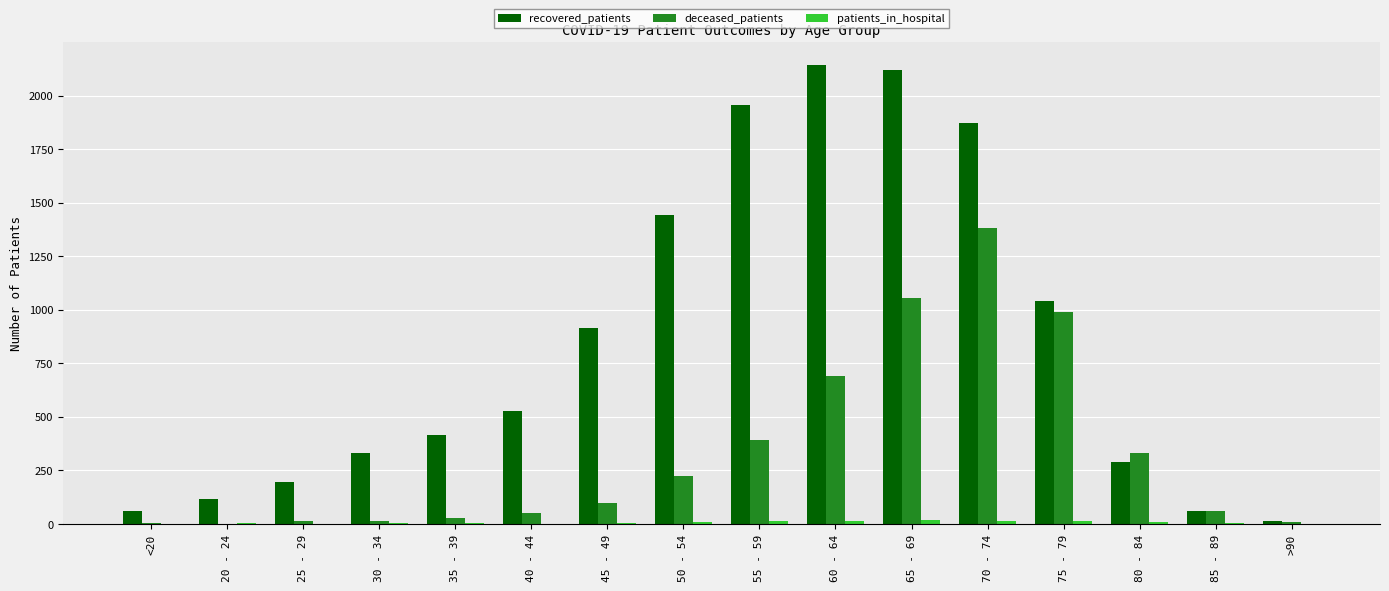

Is it true that recovered_patients equals 1328 at 45 - 49?

False